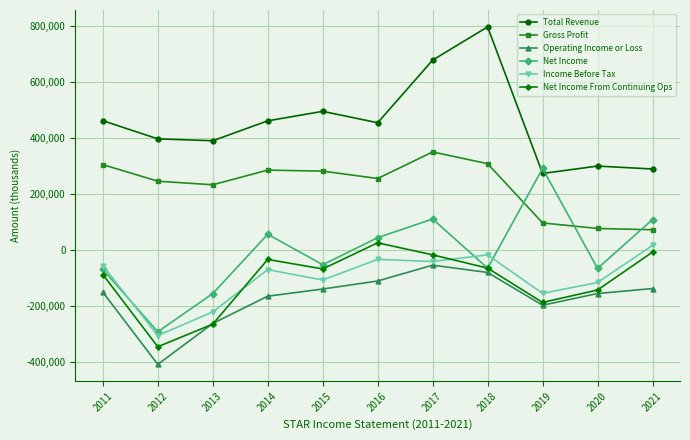

Is this an area chart (filled region under the line)?

No